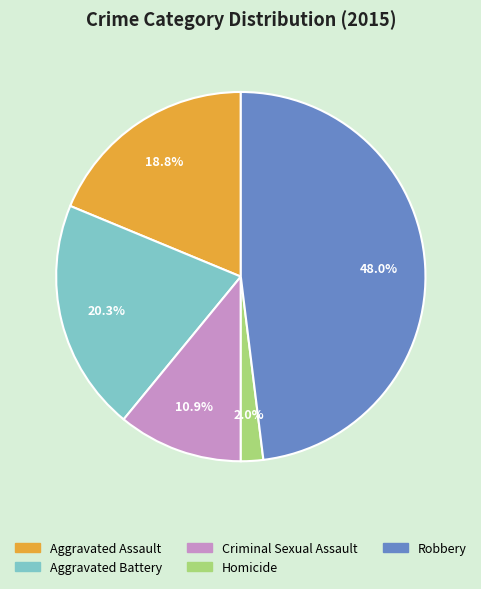

How many slices are in this pie chart?

5